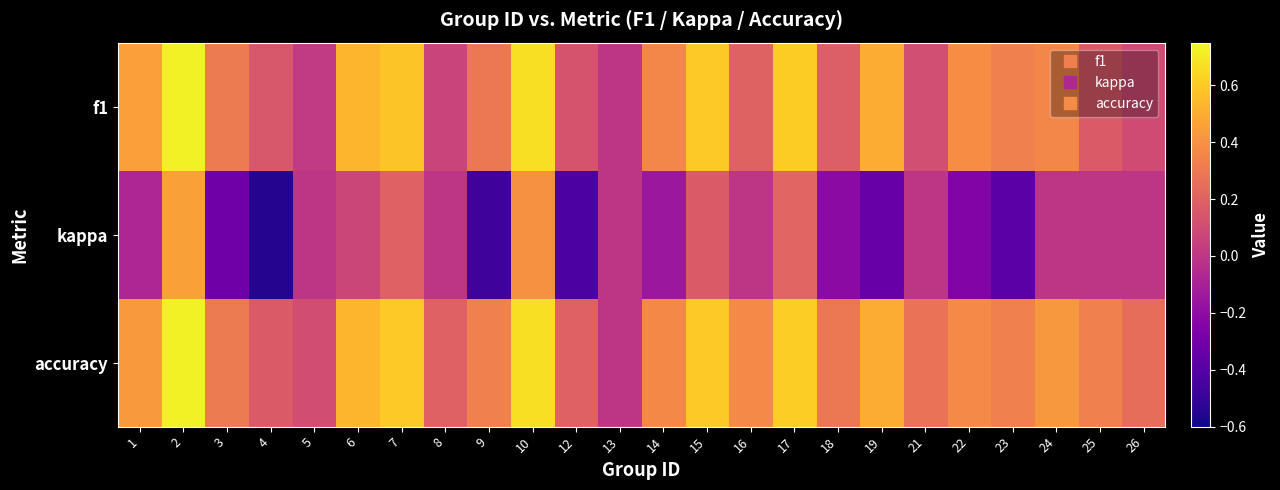

Which series has the widest spread of values?

kappa